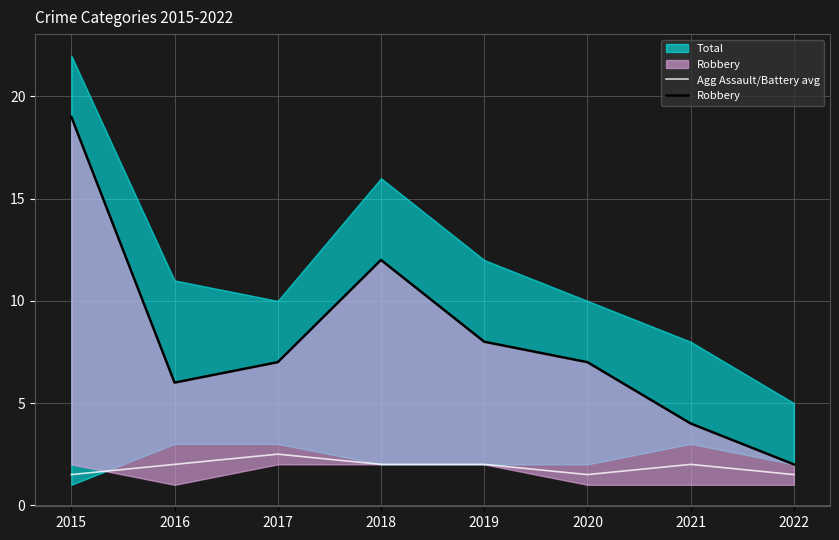

True or false: Robbery has a value of 19.0 at 2015.

True